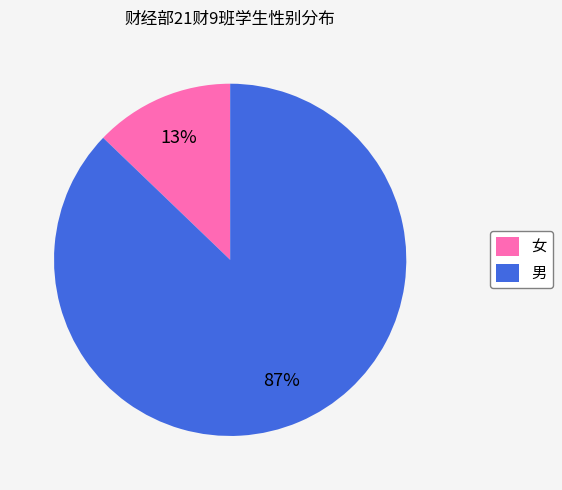

To the nearest percent, what is the difference between the largest and smallest slice percentages?

74%